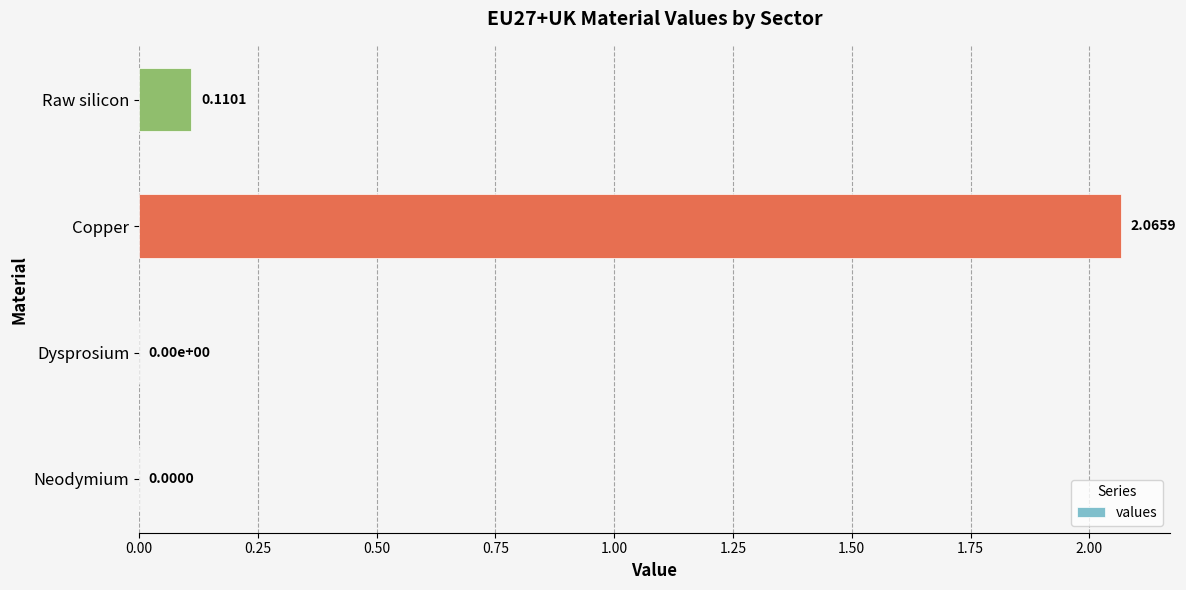

Between Copper and Dysprosium, which is larger?

Copper